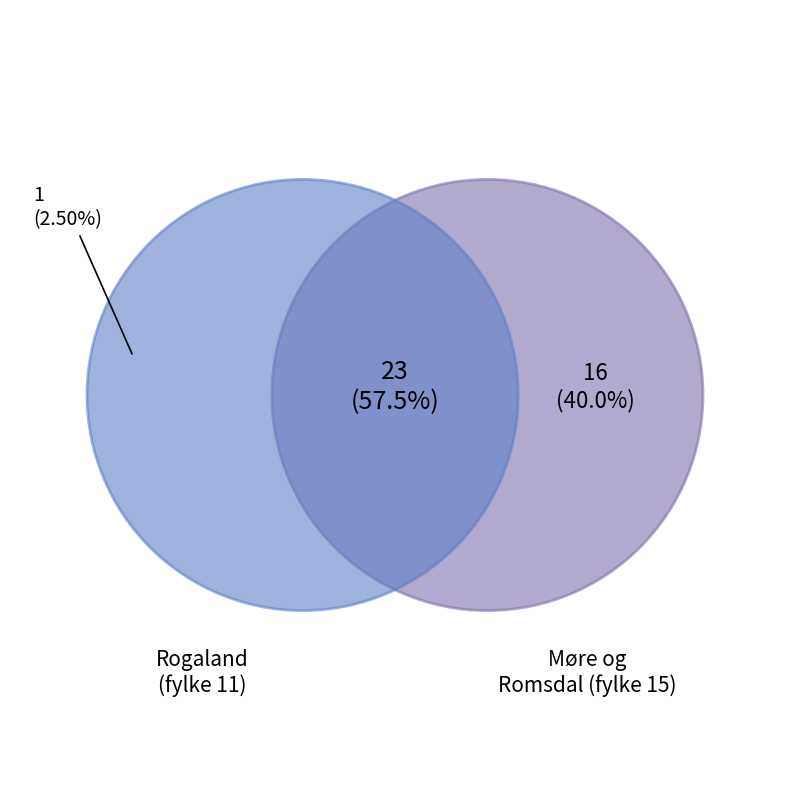

Count the number of slices in the pie.

2